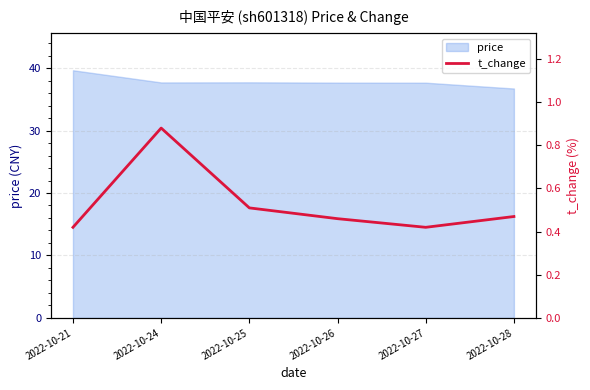

Reading left to right, what are all the values shown in this chart?

0.4	0.9	0.5	0.5	0.4	0.5